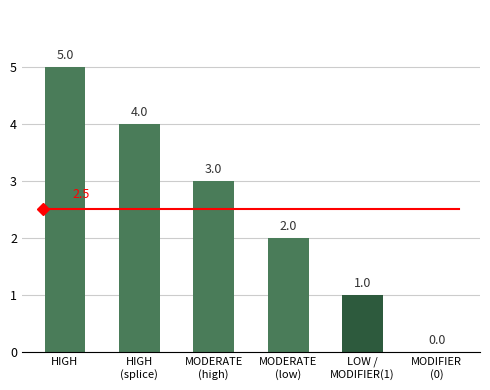

What is the sum of all values?

15